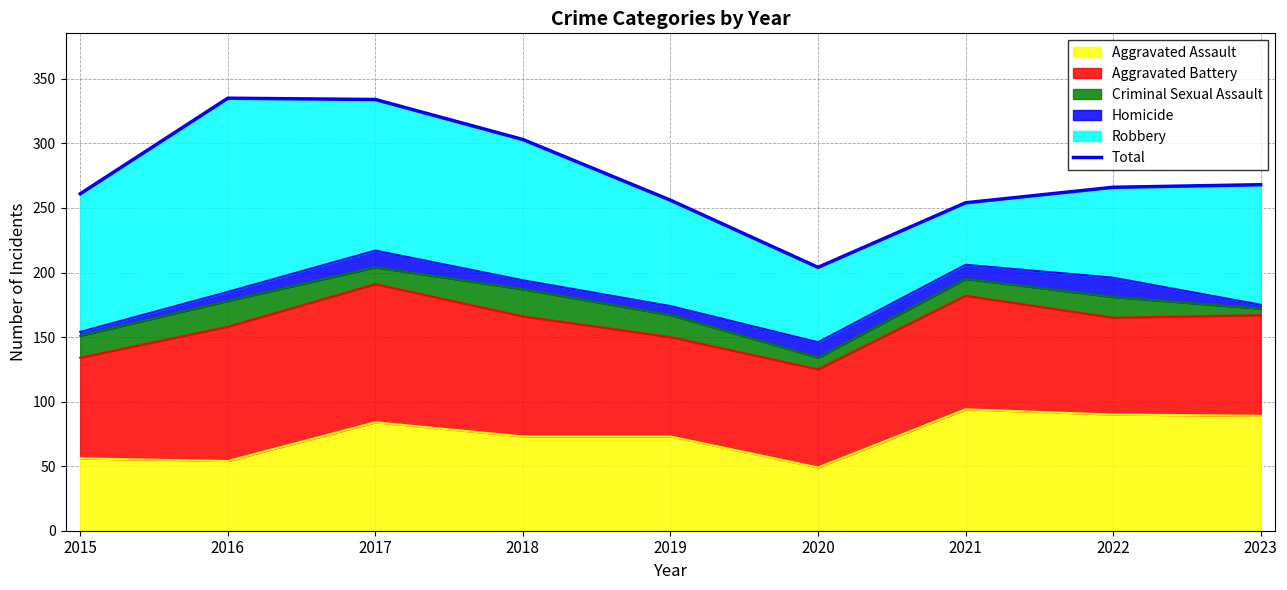

At which category does the data reach its first local peak?

2016